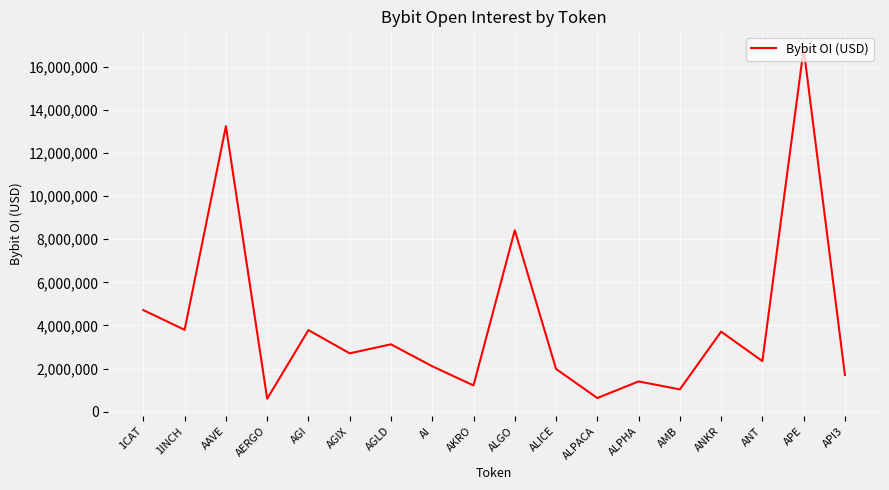

Which label corresponds to the largest value in the chart?

APE